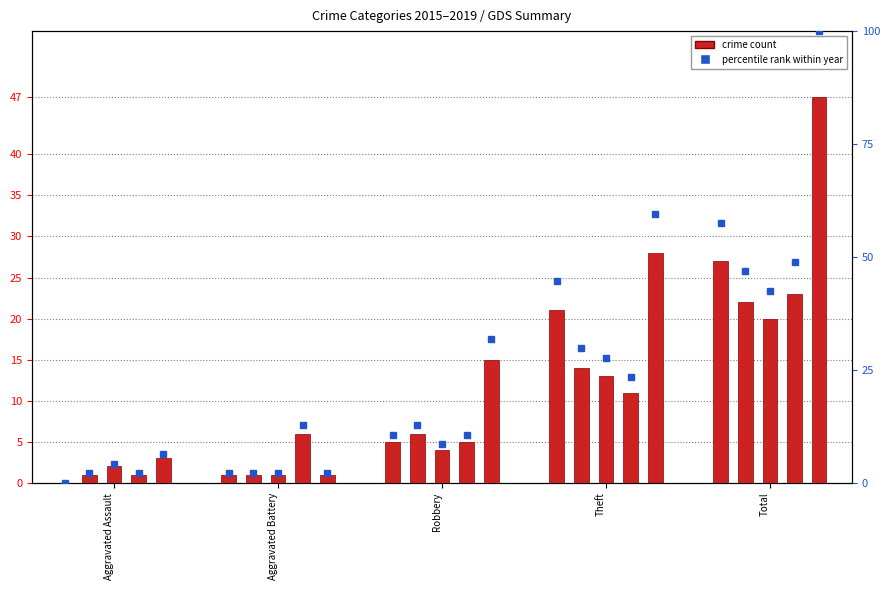

How many data points in 2015 are above 5?

2